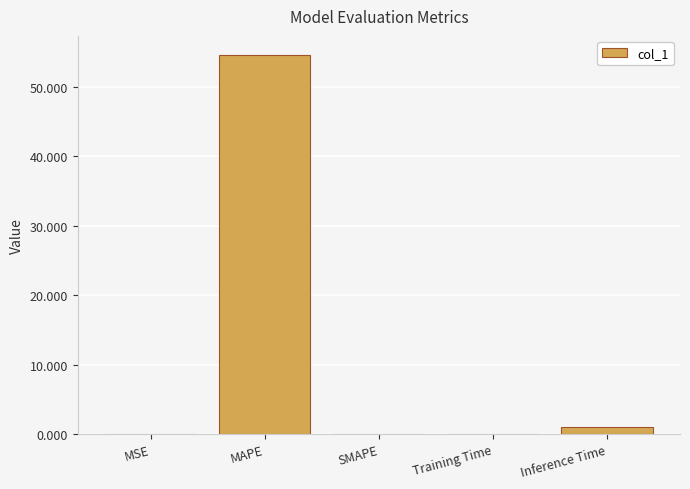

Which has a higher value, MAPE or Inference Time?

MAPE